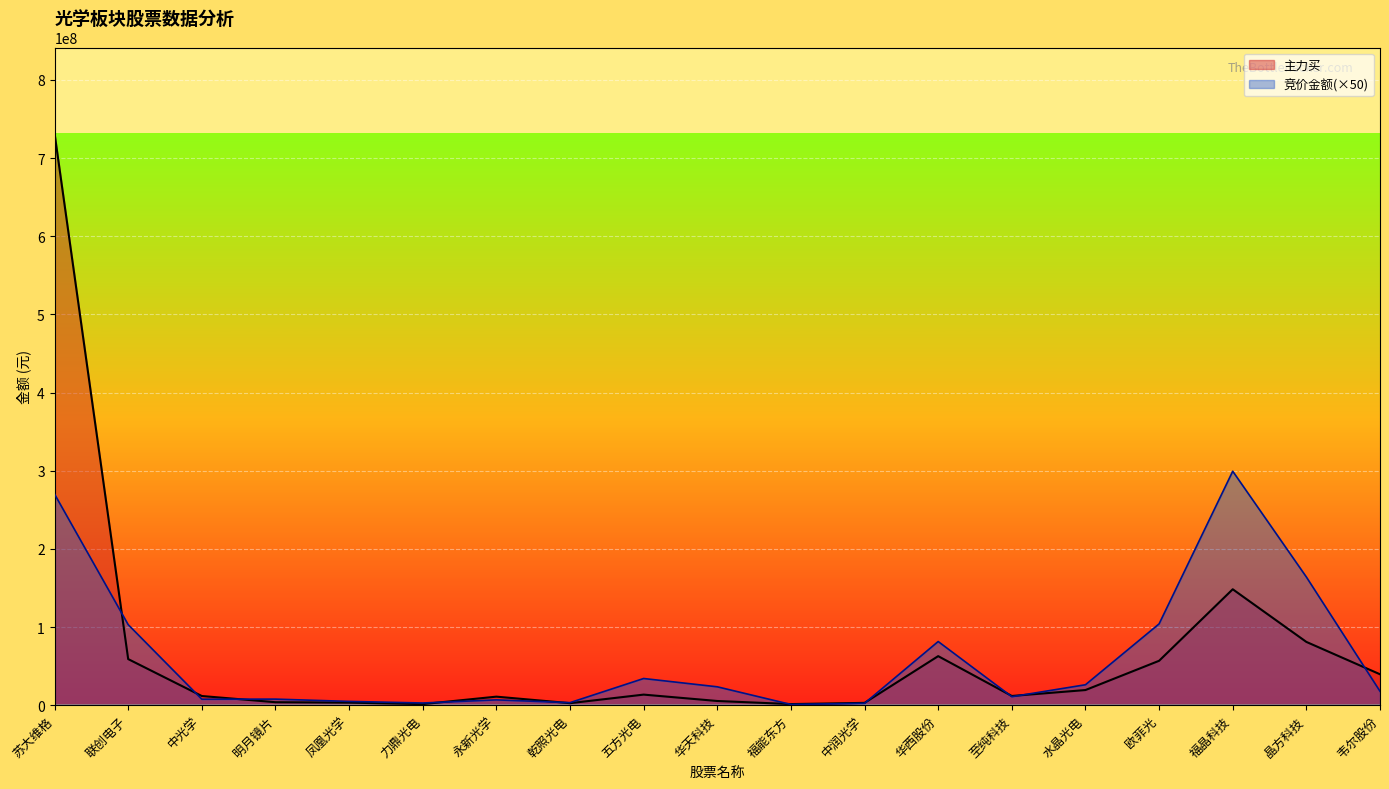

What is the highest value of the 主力买 series?

731787273